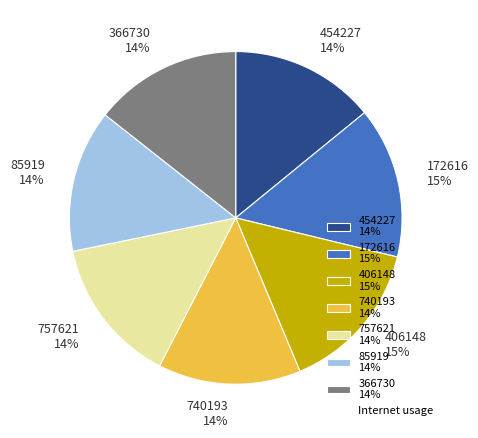

Is it true that 172616 is 15% of the pie?

True